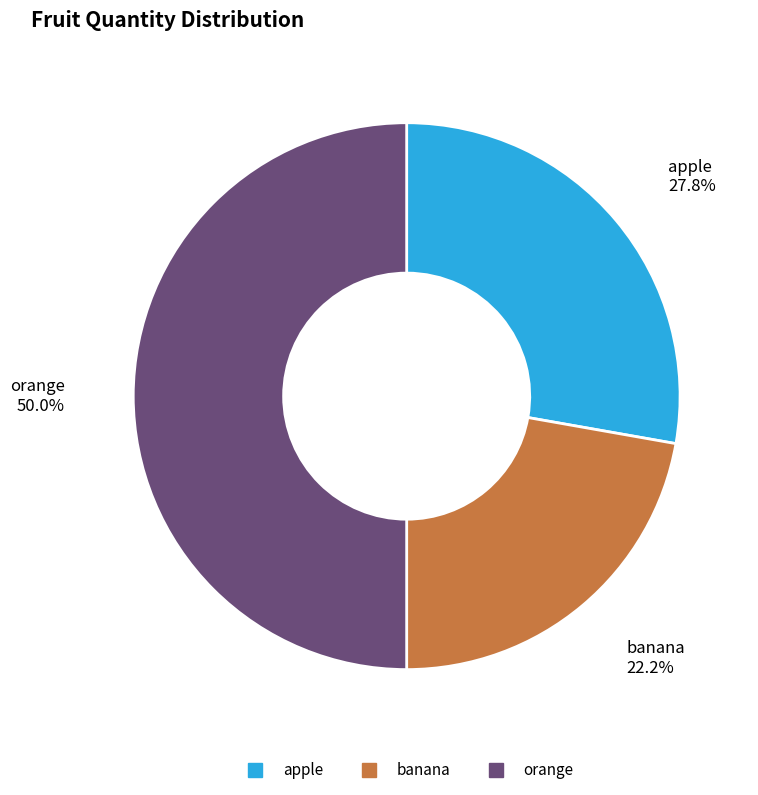

Approximately how many times larger is the value at banana compared to orange?

0.4